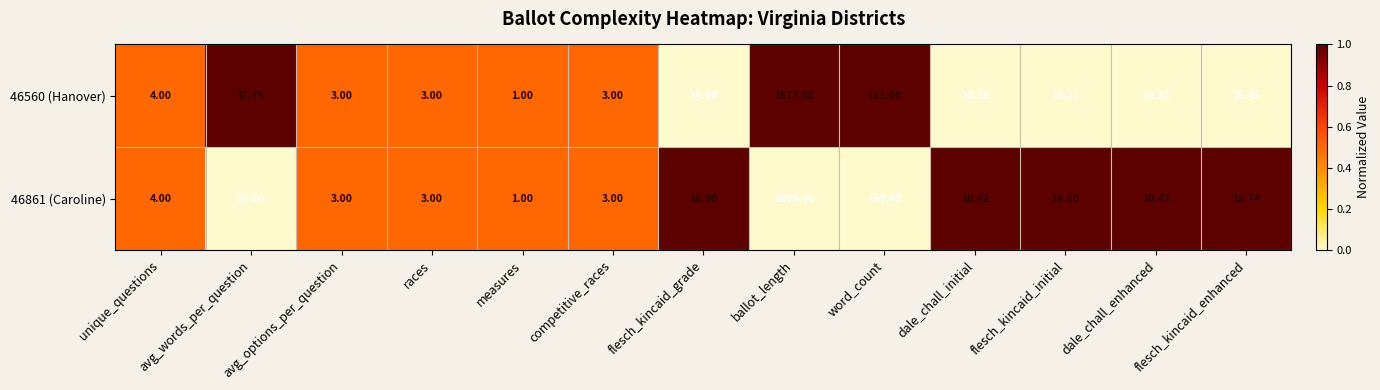

Which label corresponds to the smallest value in the chart?

measures